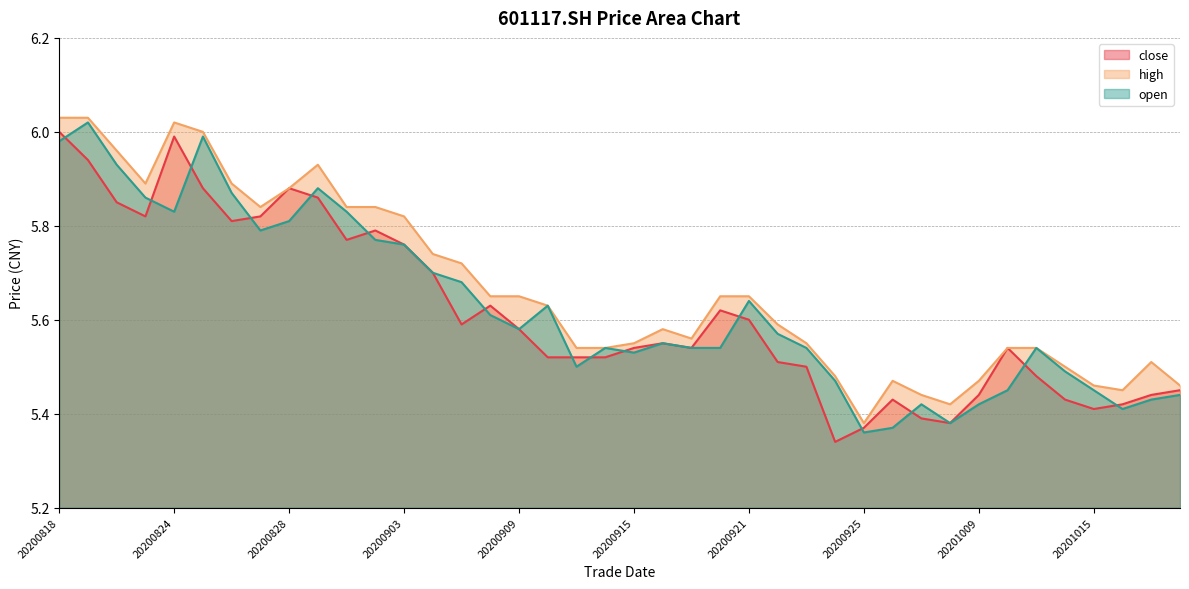

Which series has the widest spread of values?

close